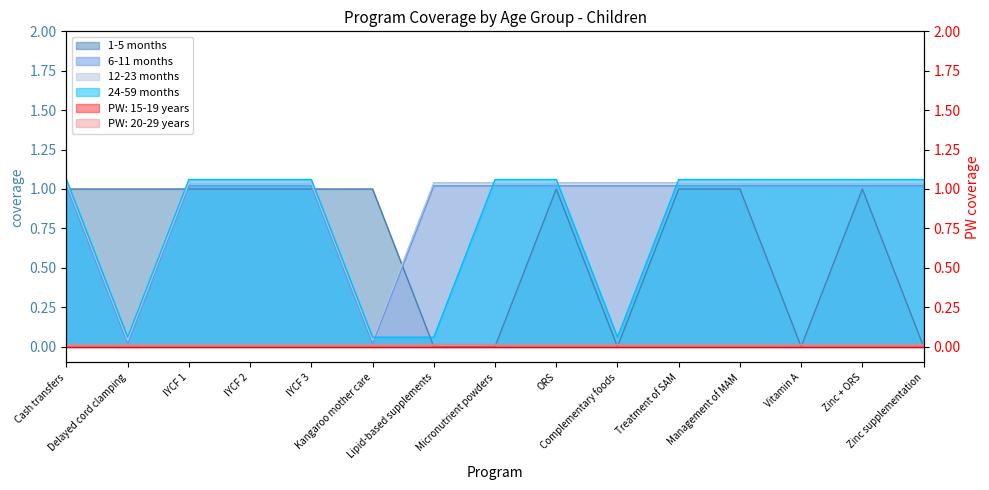

What is the total value across all series at Management of MAM?

4.1